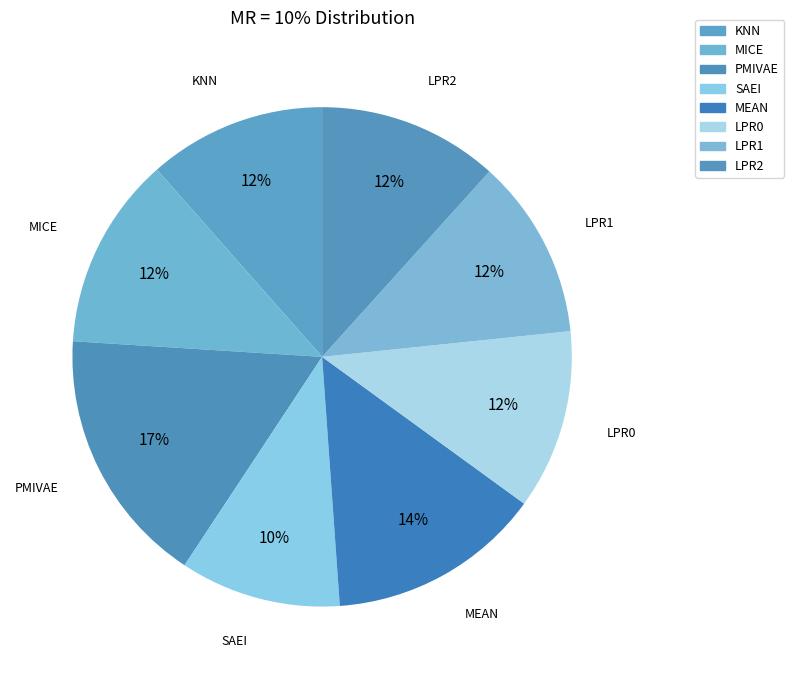

How many slices are in this pie chart?

8